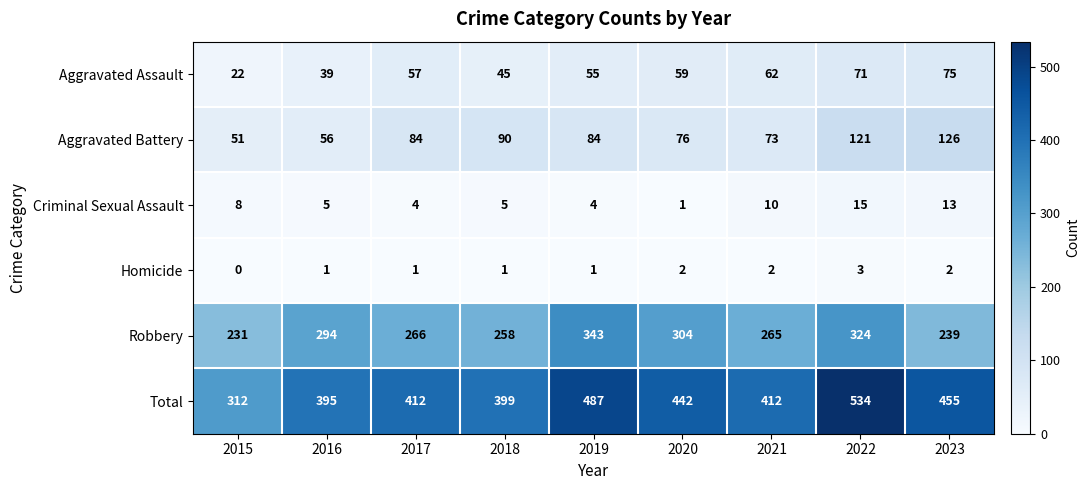

At which label does Criminal Sexual Assault first exceed 5?

2015